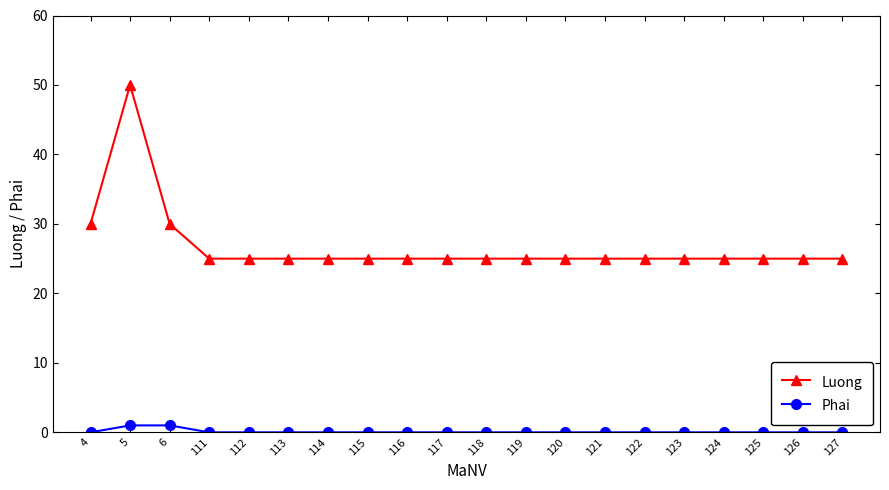

At 117, list the series in order from largest to smallest.

Luong, Phai